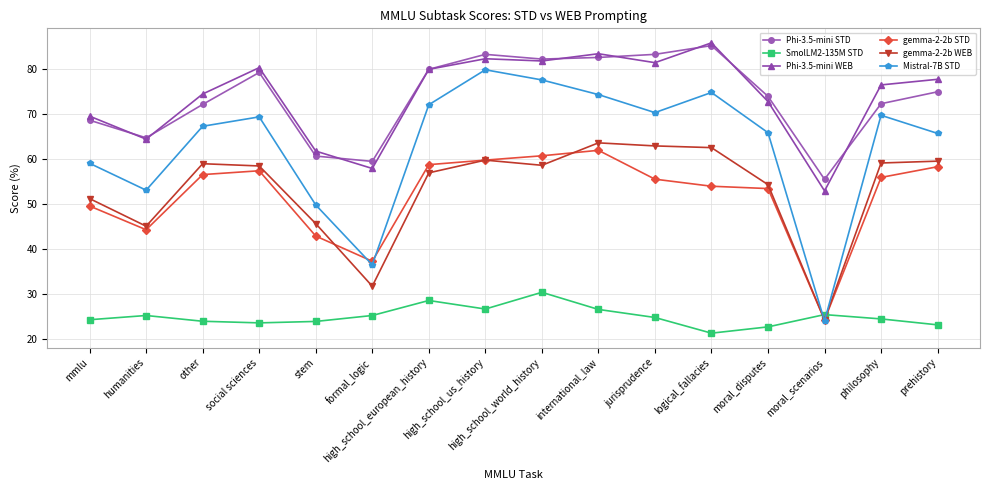

True or false: Phi-3.5-mini STD has more than 0 interior local peaks.

True